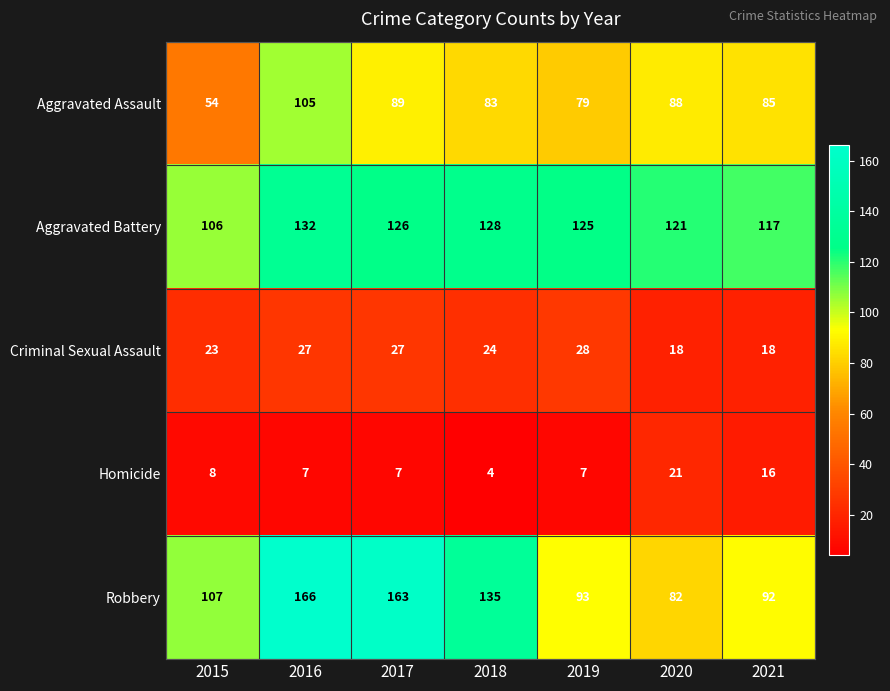

Which category has the lowest value in the Aggravated Battery series?

2015